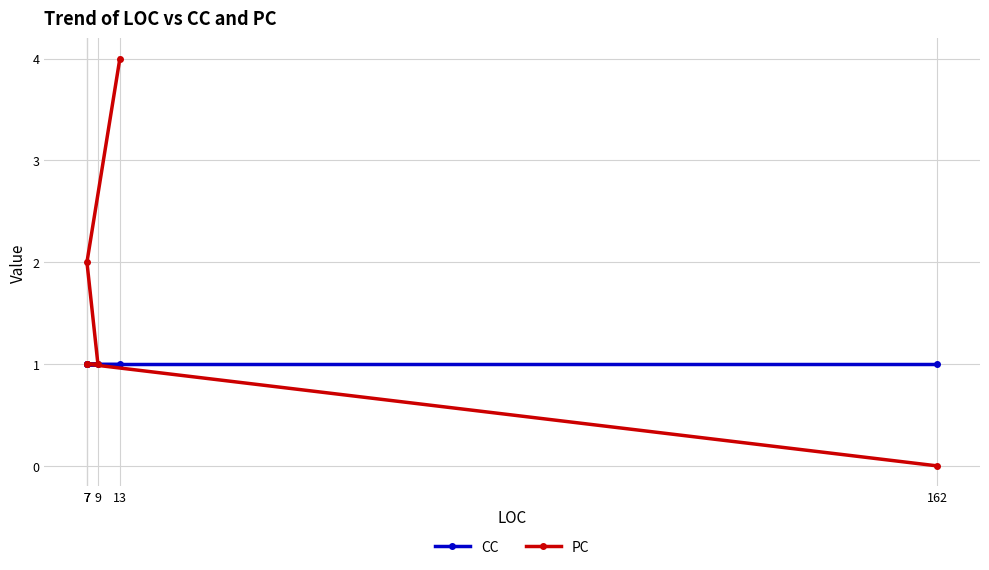

What is the total value across all series at 7?

2